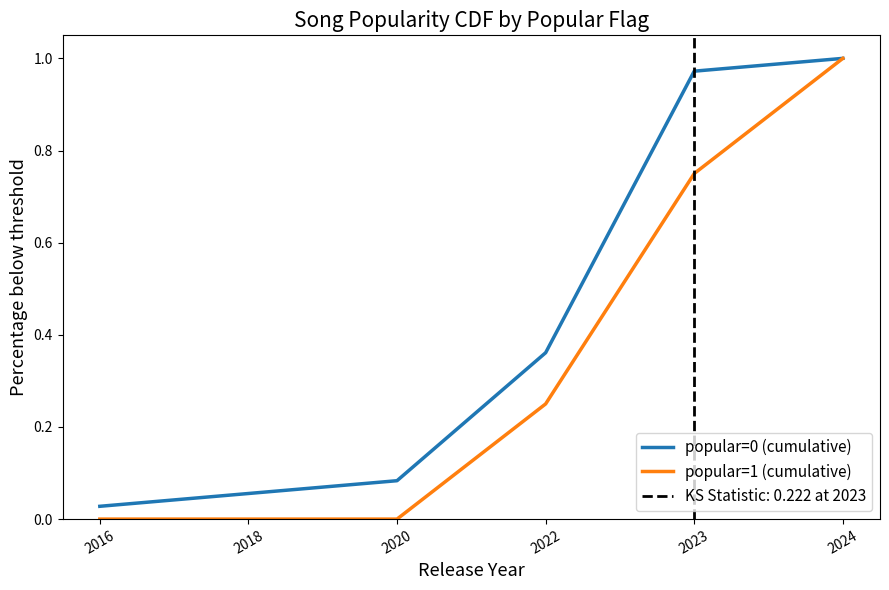

True or false: popular=0 (cumulative) and popular=1 (cumulative) cross at least once.

False